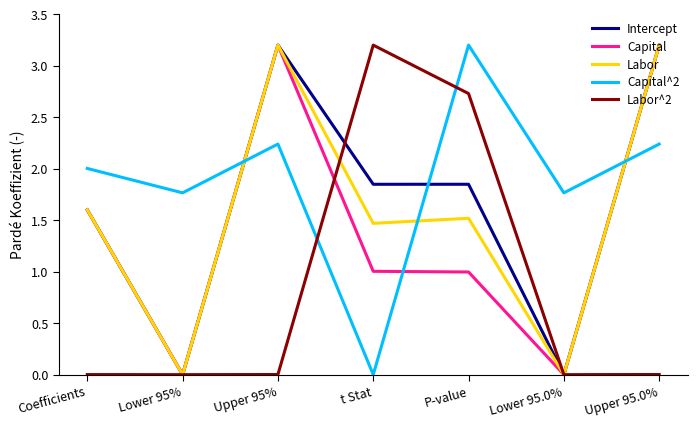

The value of Labor^2 at Upper 95% is 0.0. True or false?

True